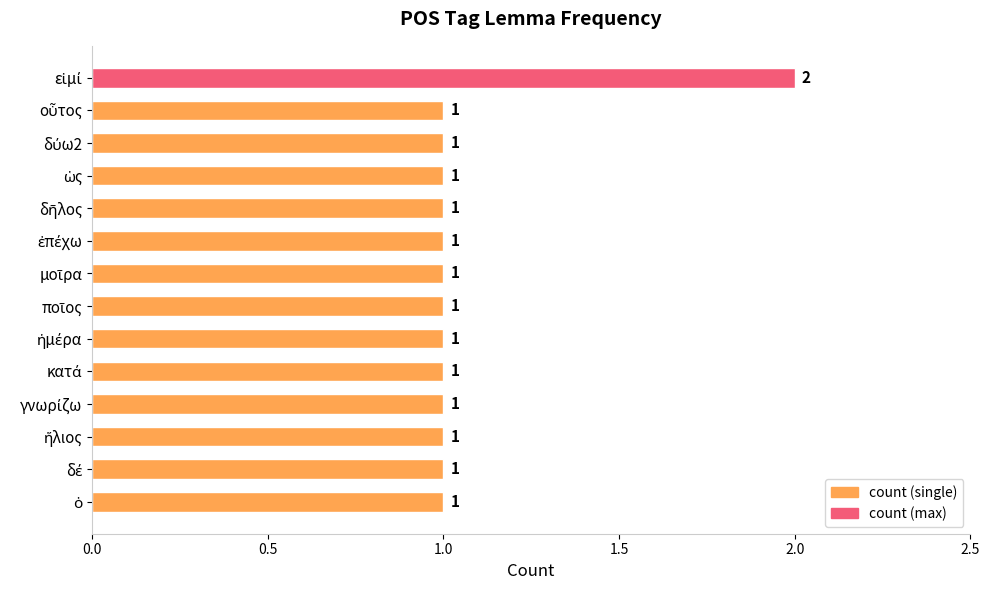

Reading bottom to top, what are all the values shown in this chart?

1	1	1	1	1	1	1	1	1	1	1	1	1	2